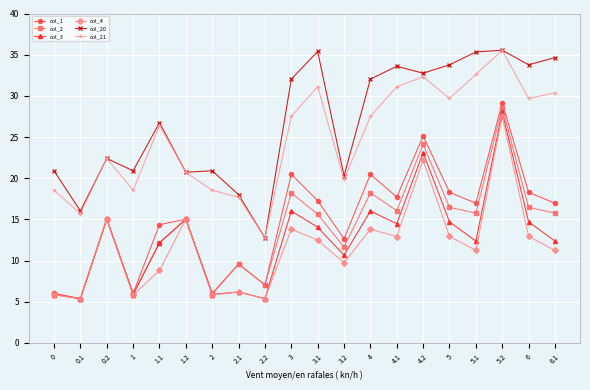

What is the spread (max minus min) of values at 0.2?

7.4